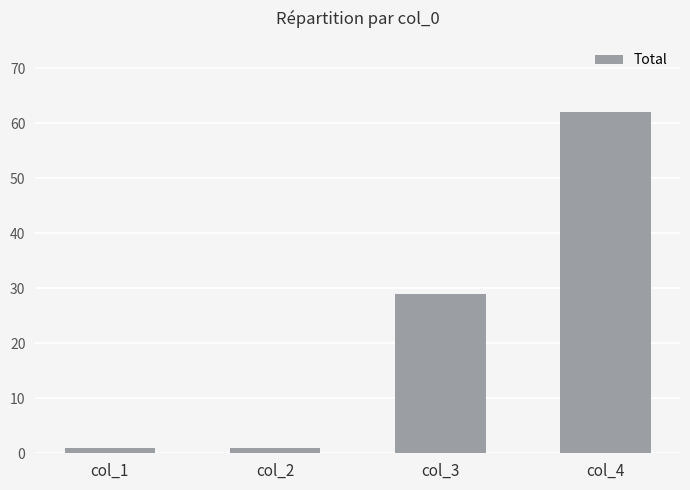

How many values are between 1 and 62?

4